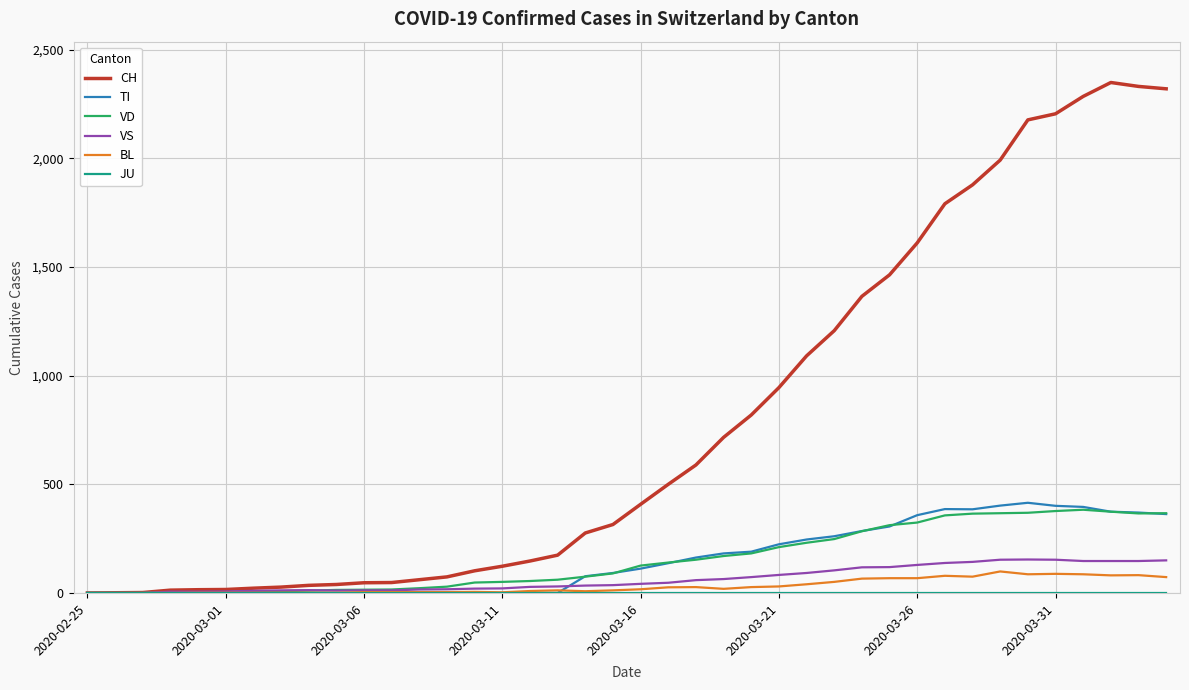

How many lines are shown in the chart?

6